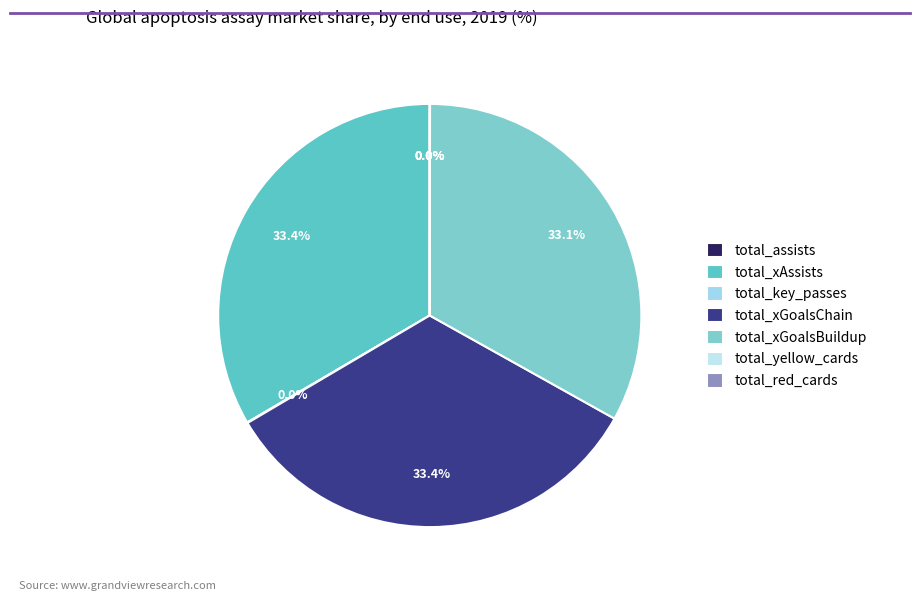

Between total_red_cards and total_xGoalsBuildup, which is larger?

total_xGoalsBuildup